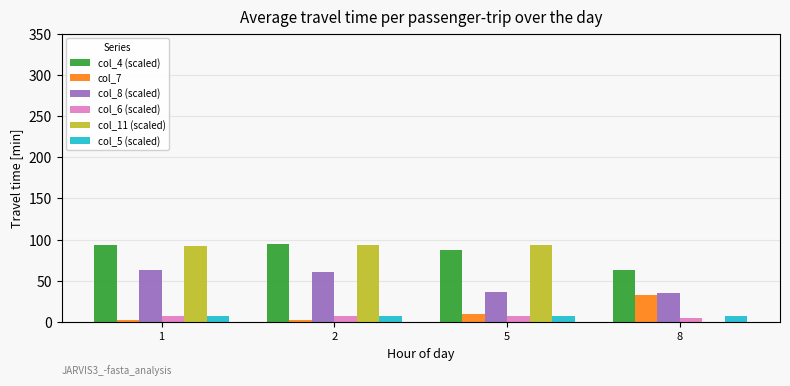

Does the chart contain stacked bars?

No